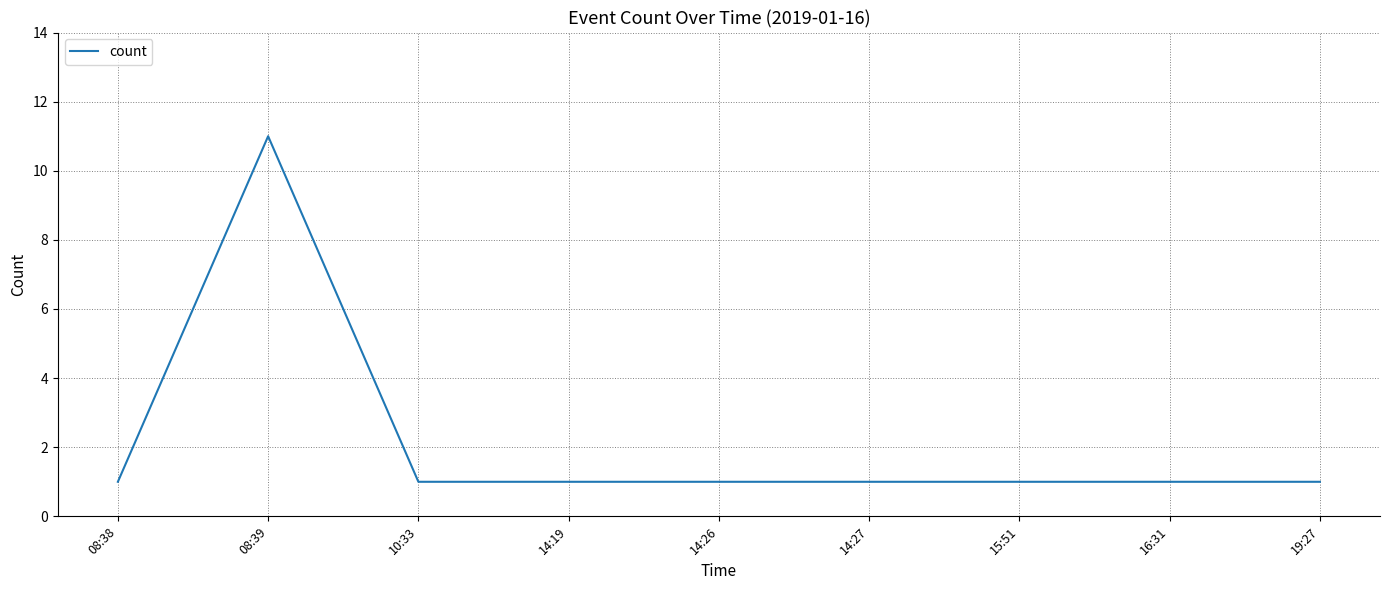

What is the sum of the values at 08:38 and 19:27?

2